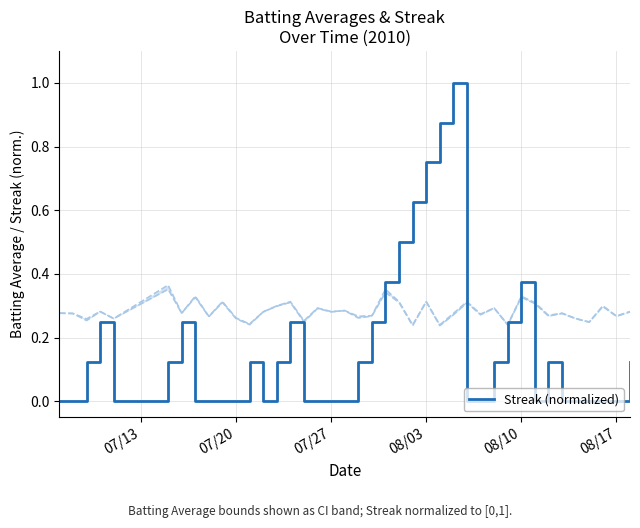

What is the maximum value for Streak (normalized)?

1.0